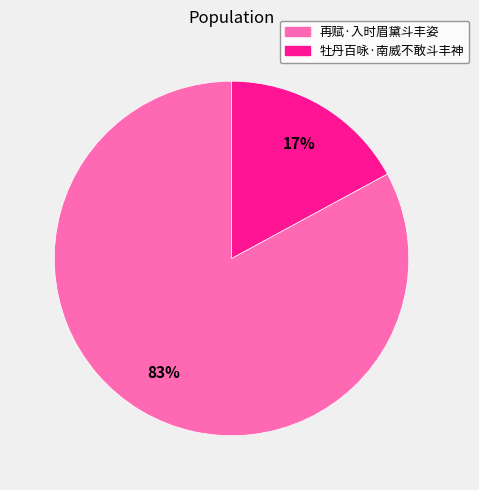

How many segments does this pie chart have?

2